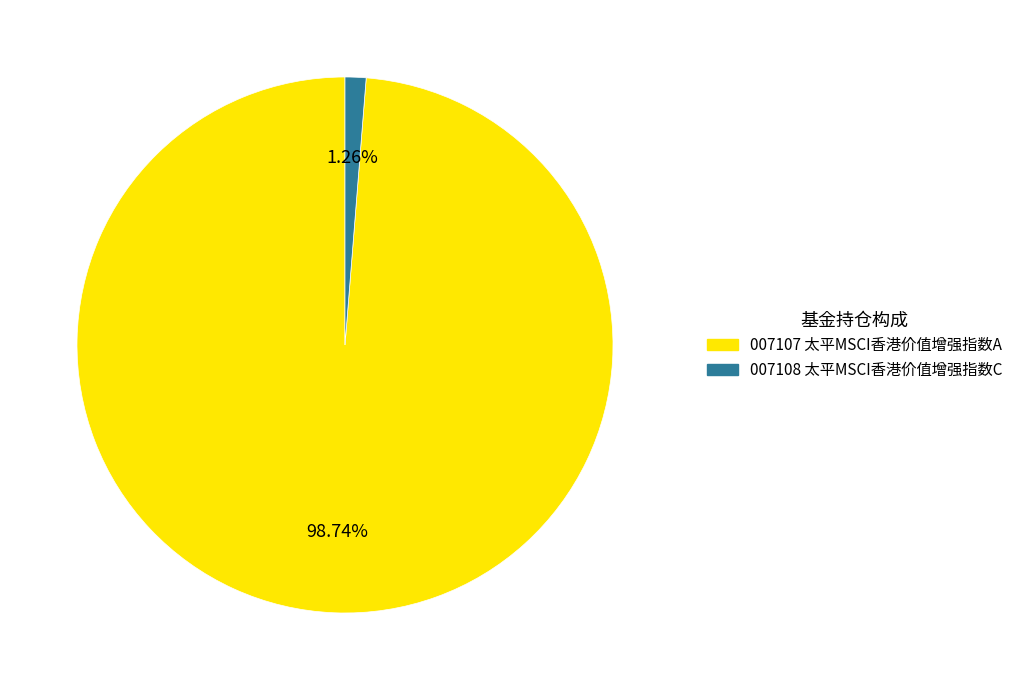

Does any single category account for the majority?

Yes